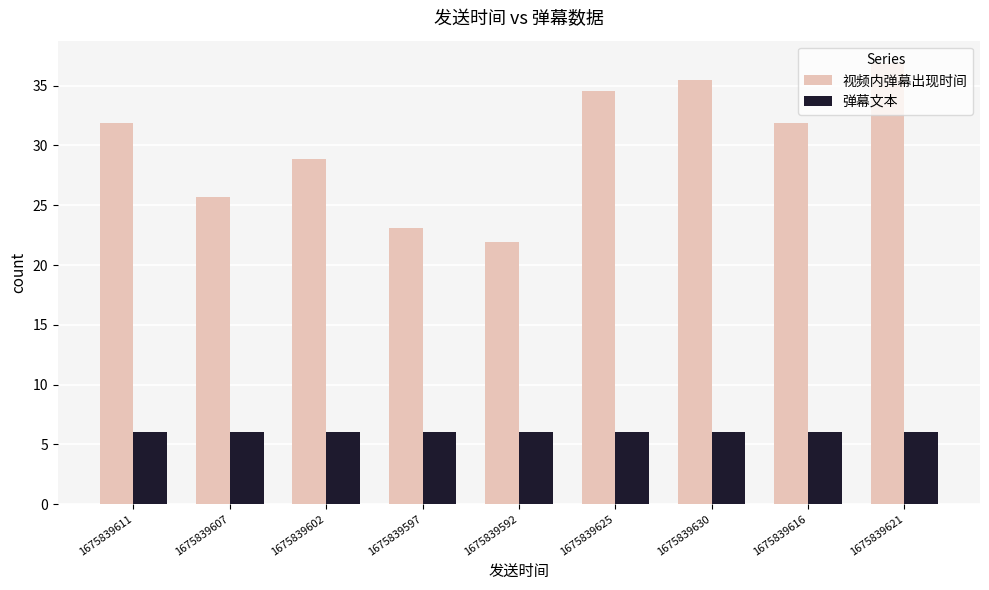

Is it true that 视频内弹幕出现时间 equals 22.0 at 1675839592?

True